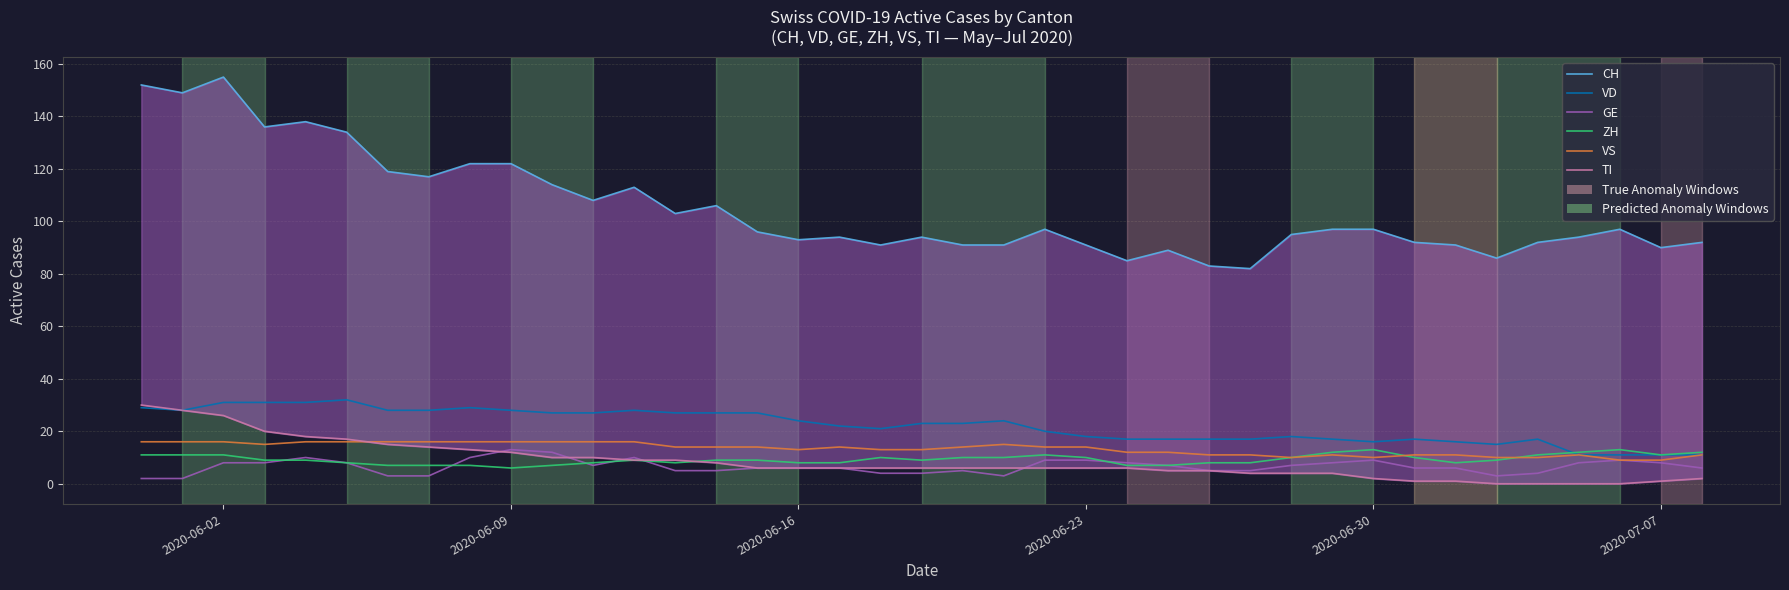

True or false: VS and GE cross at least once.

False